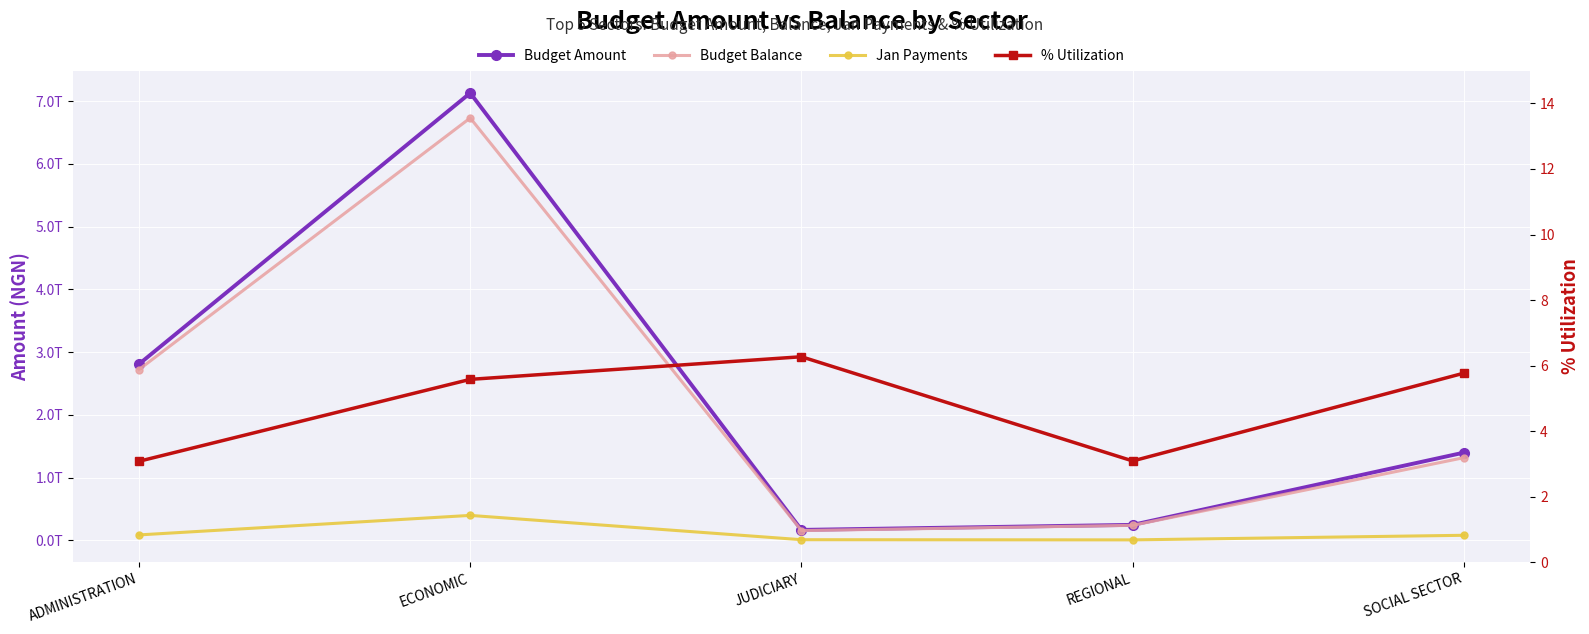

What is the total value across all series at ADMINISTRATION?

5617873523214.0